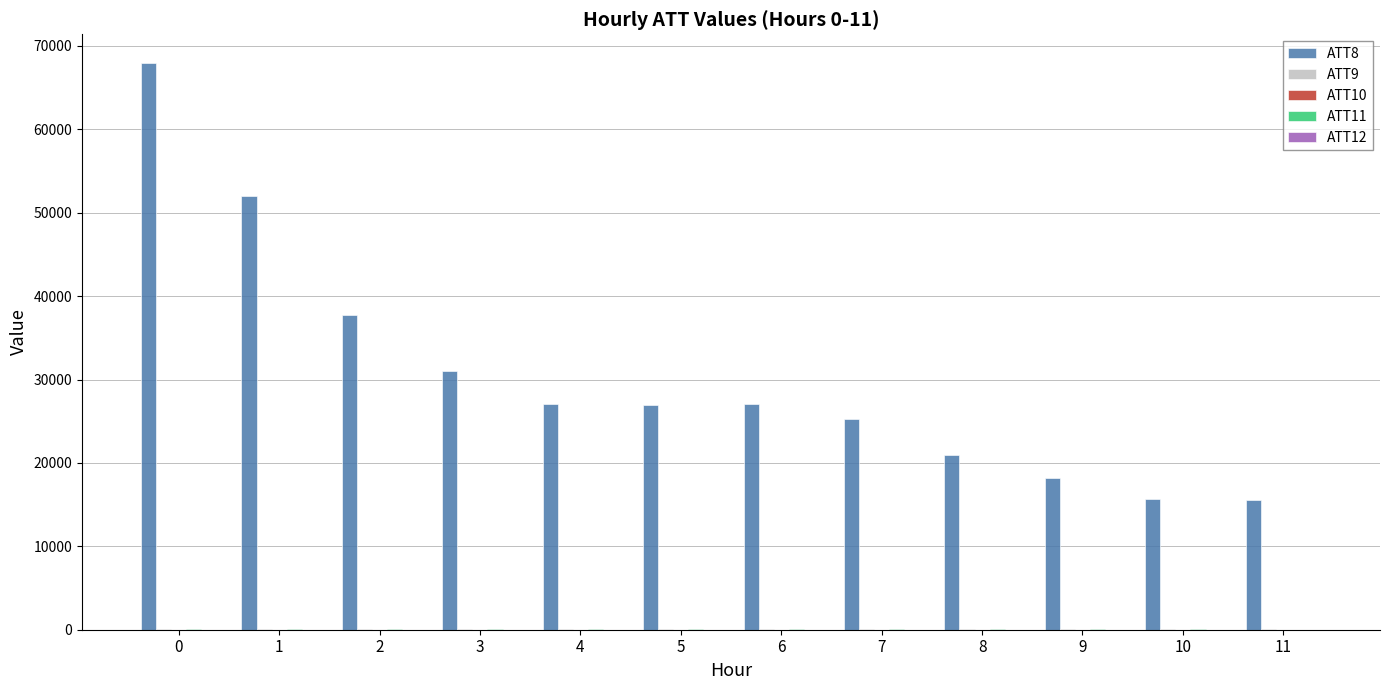

What is the total value across all series at 3?

31134.9